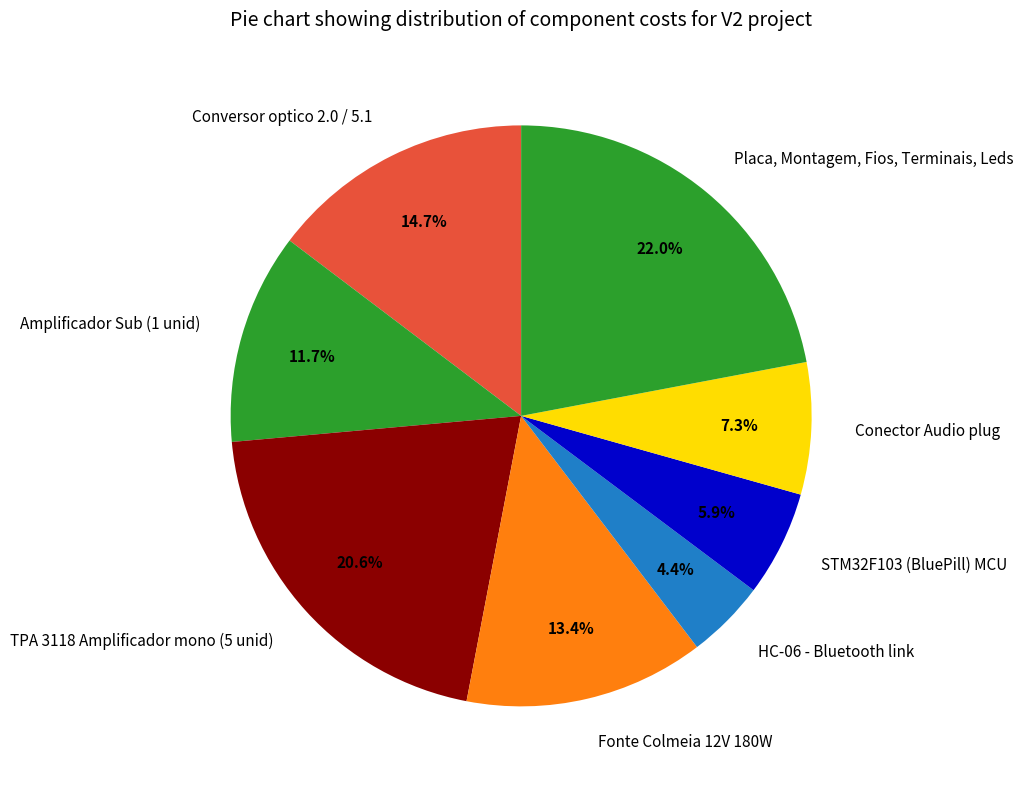

Rank the categories by value from highest to lowest.

Placa, Montagem, Fios, Terminais, Leds, TPA 3118 Amplificador mono (5 unid), Conversor optico 2.0 / 5.1, Fonte Colmeia 12V 180W, Amplificador Sub (1 unid), Conector Audio plug, STM32F103 (BluePill) MCU, HC-06 - Bluetooth link